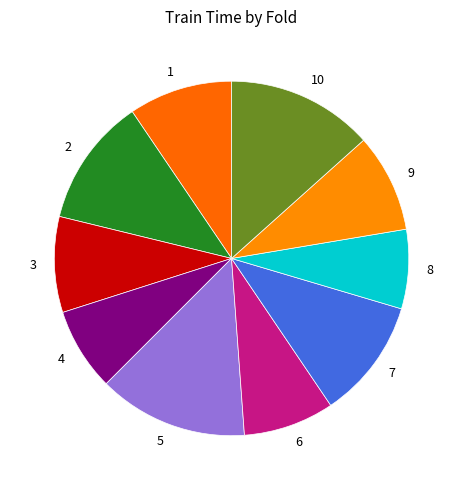

Is 1 the majority of the pie?

No